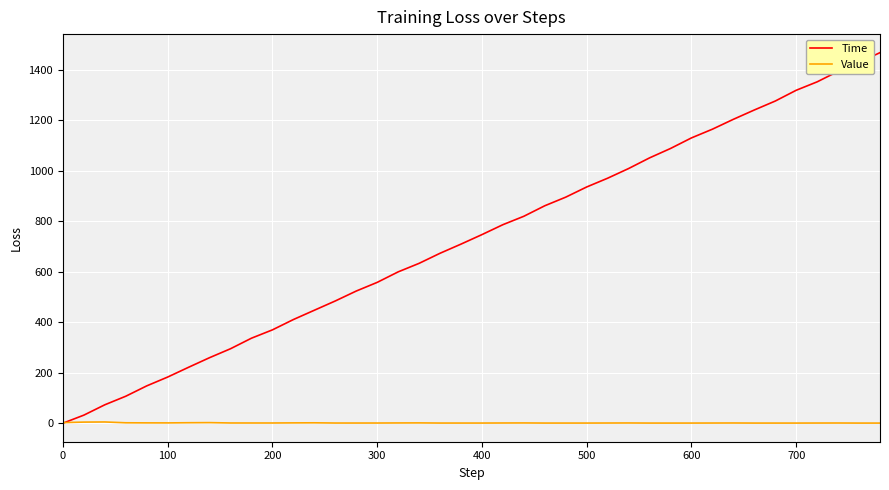

What is the difference between the second highest and second lowest values in the Value series?

3.9